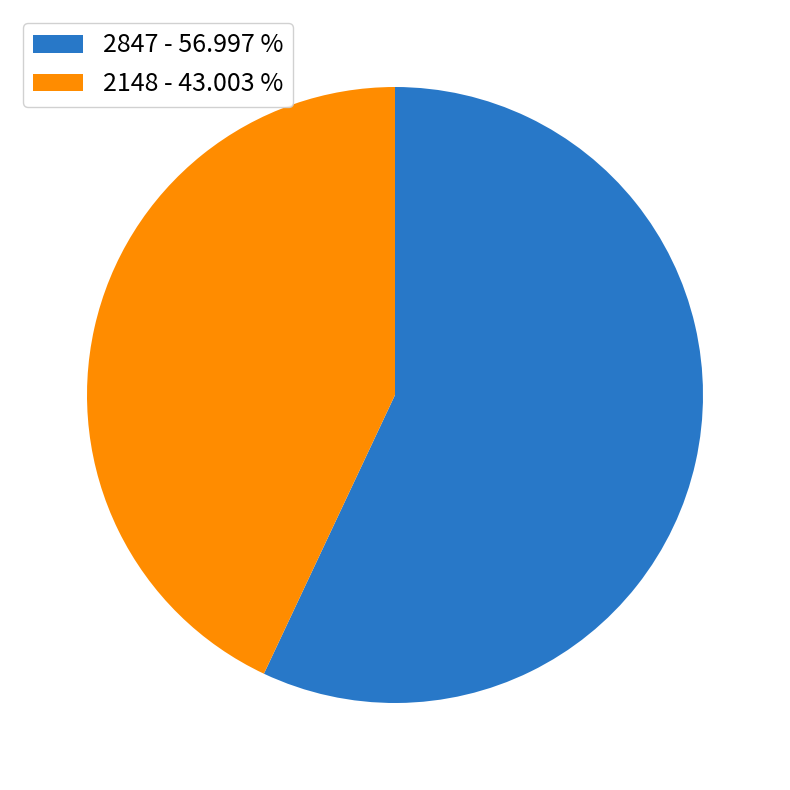

Combined, do 2847 - 56.997 % and 2148 - 43.003 % account for over 50%?

Yes